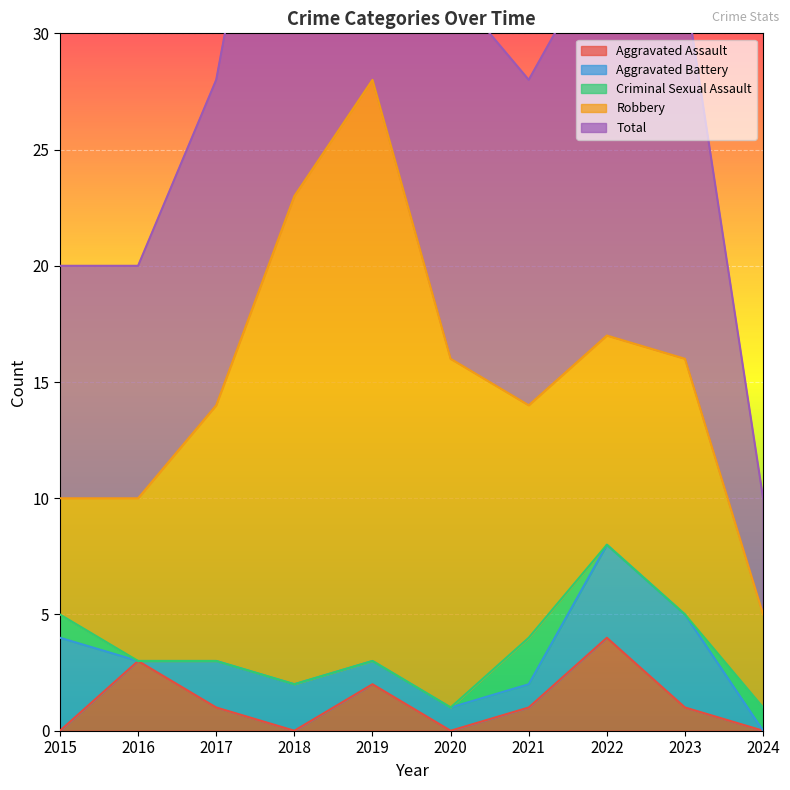

What is the spread (max minus min) of values at 2018?

23